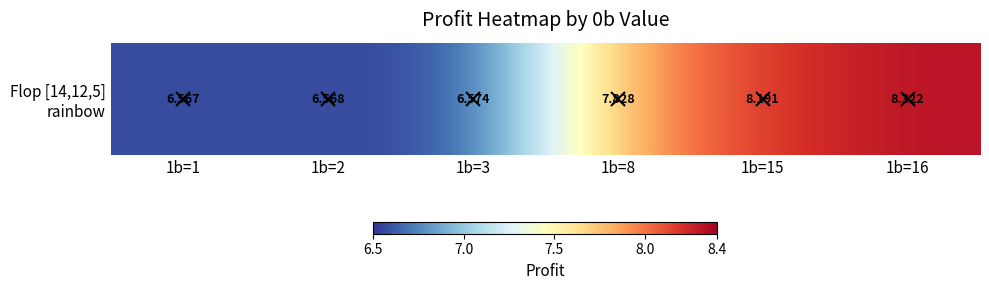

Which label corresponds to the smallest value in the chart?

1b=1